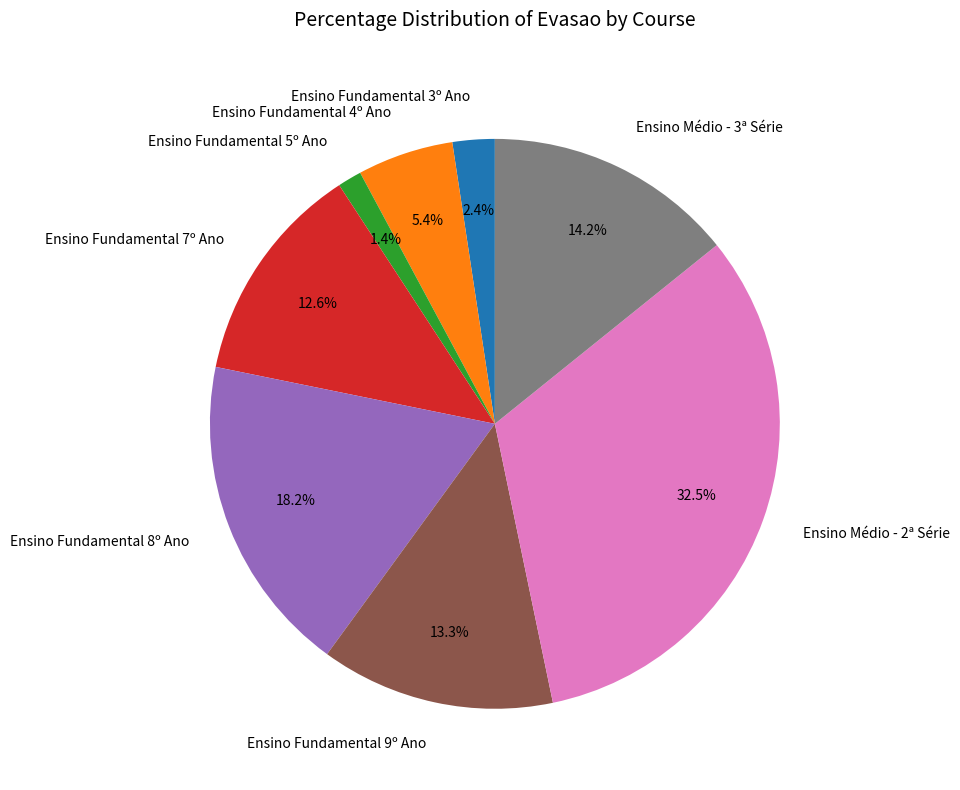

Is there a majority slice in this chart?

No